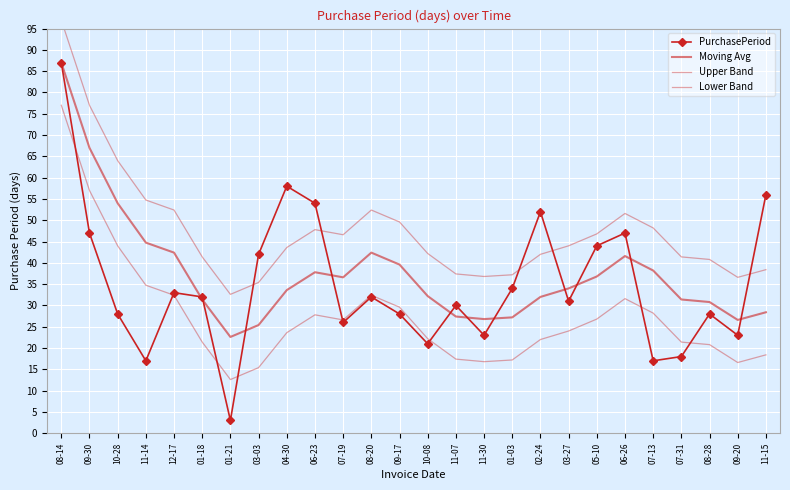

True or false: Upper Band has more than 1 points higher than both neighbors.

True